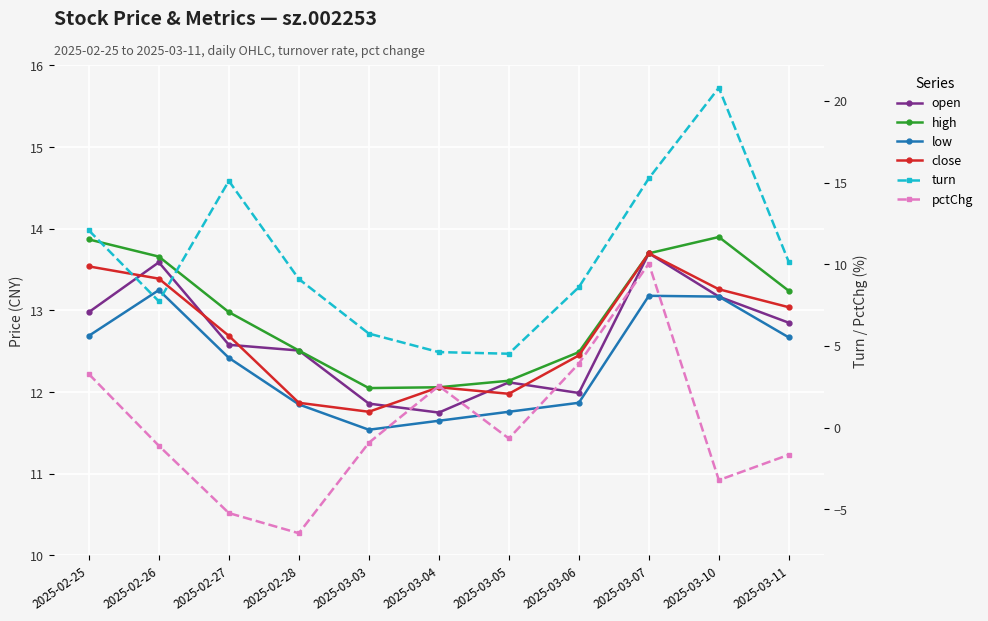

Reading right to left, list all the values displayed in this chart.

open: 12.8	13.2	13.7	12.0	12.1	11.8	11.9	12.5	12.6	13.6	13.0
high: 13.2	13.9	13.7	12.5	12.1	12.1	12.1	12.5	13.0	13.7	13.9
low: 12.7	13.2	13.2	11.9	11.8	11.7	11.5	11.8	12.4	13.2	12.7
close: 13.0	13.3	13.7	12.4	12.0	12.1	11.8	11.9	12.7	13.4	13.5
turn: 10.1	20.8	15.3	8.6	4.5	4.6	5.8	9.1	15.1	7.7	12.1
pctChg: -1.7	-3.2	10.0	3.9	-0.7	2.6	-0.9	-6.5	-5.2	-1.1	3.3